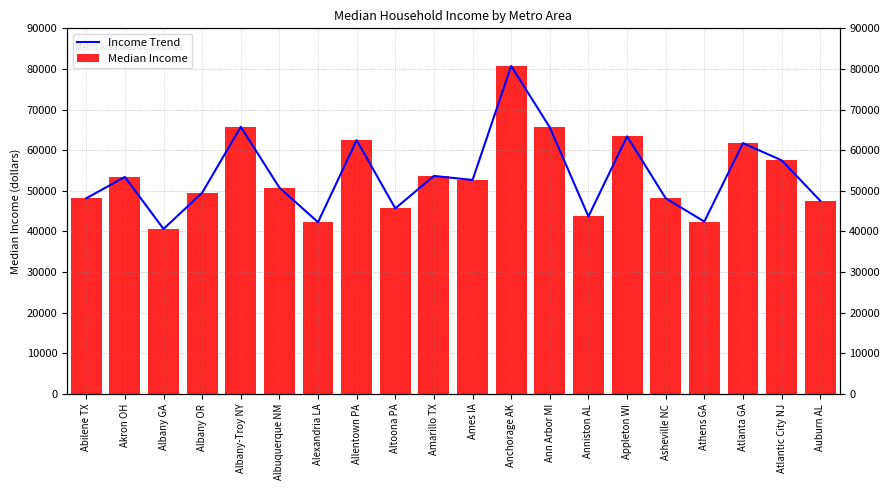

Reading left to right, extract all data points from this chart.

Income Trend: Abilene TX=48156	Akron OH=53418	Albany GA=40612	Albany OR=49515	Albany-Troy NY=65743	Albuquerque NM=50781	Alexandria LA=42275	Allentown PA=62479	Altoona PA=45664	Amarillo TX=53665	Ames IA=52671	Anchorage AK=80724	Ann Arbor MI=65618	Anniston AL=43686	Appleton WI=63415	Asheville NC=48159	Athens GA=42418	Atlanta GA=61733	Atlantic City NJ=57514	Auburn AL=47564
Median Income: Abilene TX=48156	Akron OH=53418	Albany GA=40612	Albany OR=49515	Albany-Troy NY=65743	Albuquerque NM=50781	Alexandria LA=42275	Allentown PA=62479	Altoona PA=45664	Amarillo TX=53665	Ames IA=52671	Anchorage AK=80724	Ann Arbor MI=65618	Anniston AL=43686	Appleton WI=63415	Asheville NC=48159	Athens GA=42418	Atlanta GA=61733	Atlantic City NJ=57514	Auburn AL=47564